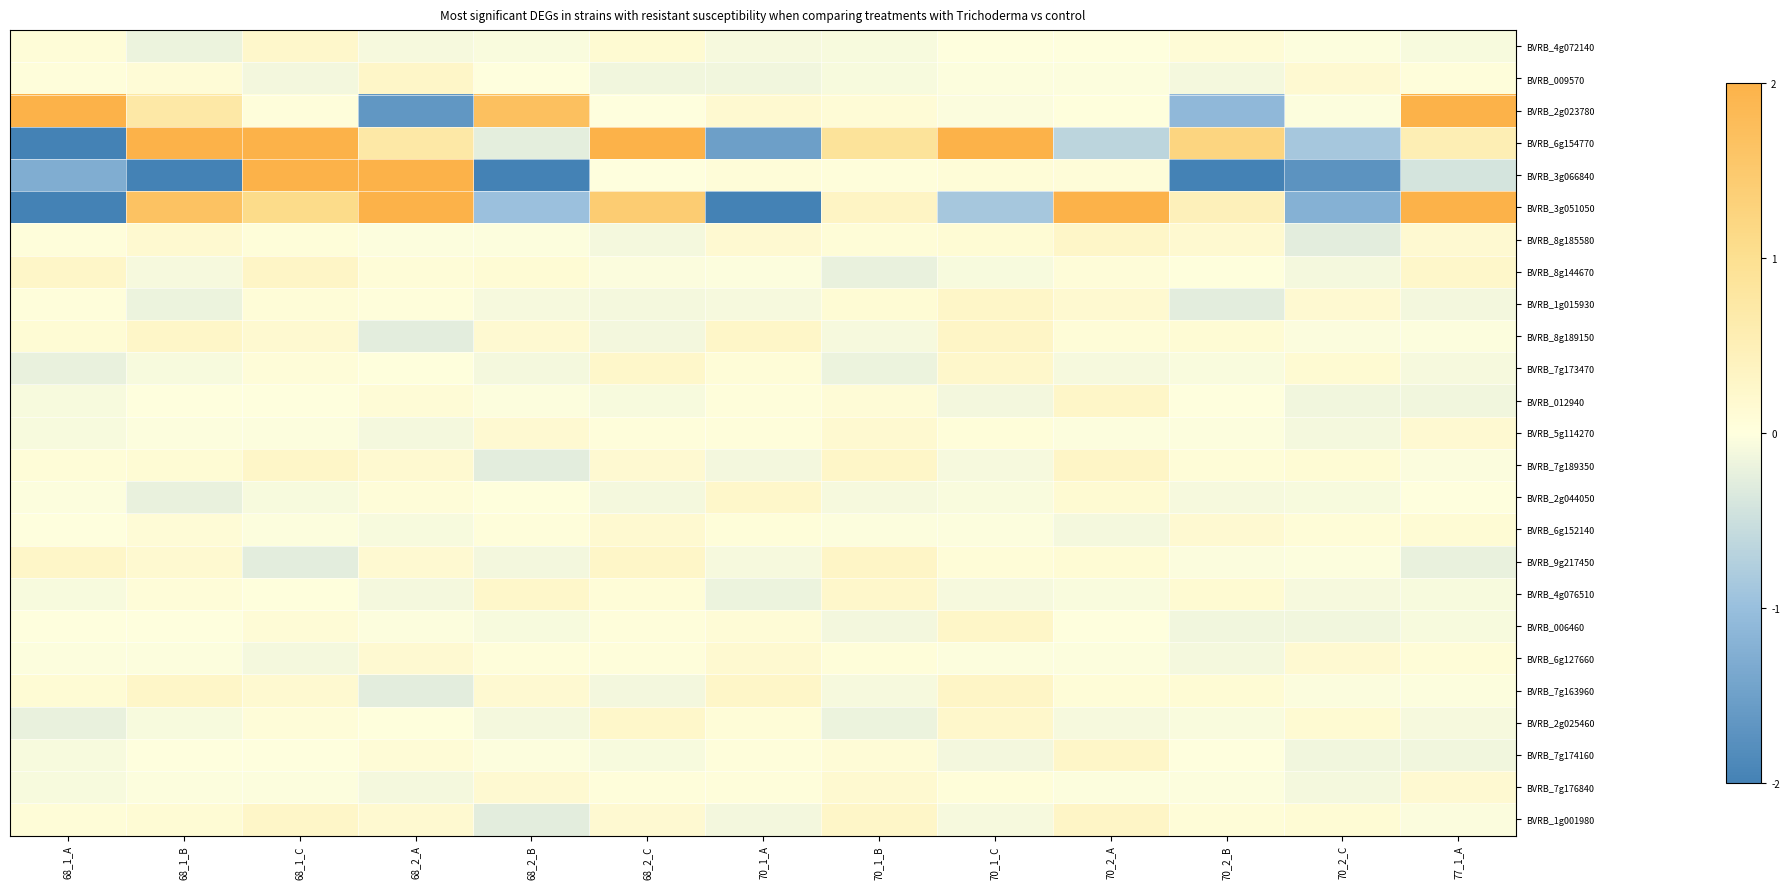

At 68_1_A, list the series in order from smallest to largest.

BVRB_3g051050, BVRB_6g154770, BVRB_3g066840, BVRB_7g173470, BVRB_2g025460, BVRB_5g114270, BVRB_7g176840, BVRB_4g076510, BVRB_012940, BVRB_7g174160, BVRB_6g127660, BVRB_2g044050, BVRB_6g152140, BVRB_006460, BVRB_009570, BVRB_8g185580, BVRB_1g015930, BVRB_7g189350, BVRB_1g001980, BVRB_4g072140, BVRB_8g189150, BVRB_7g163960, BVRB_9g217450, BVRB_8g144670, BVRB_2g023780